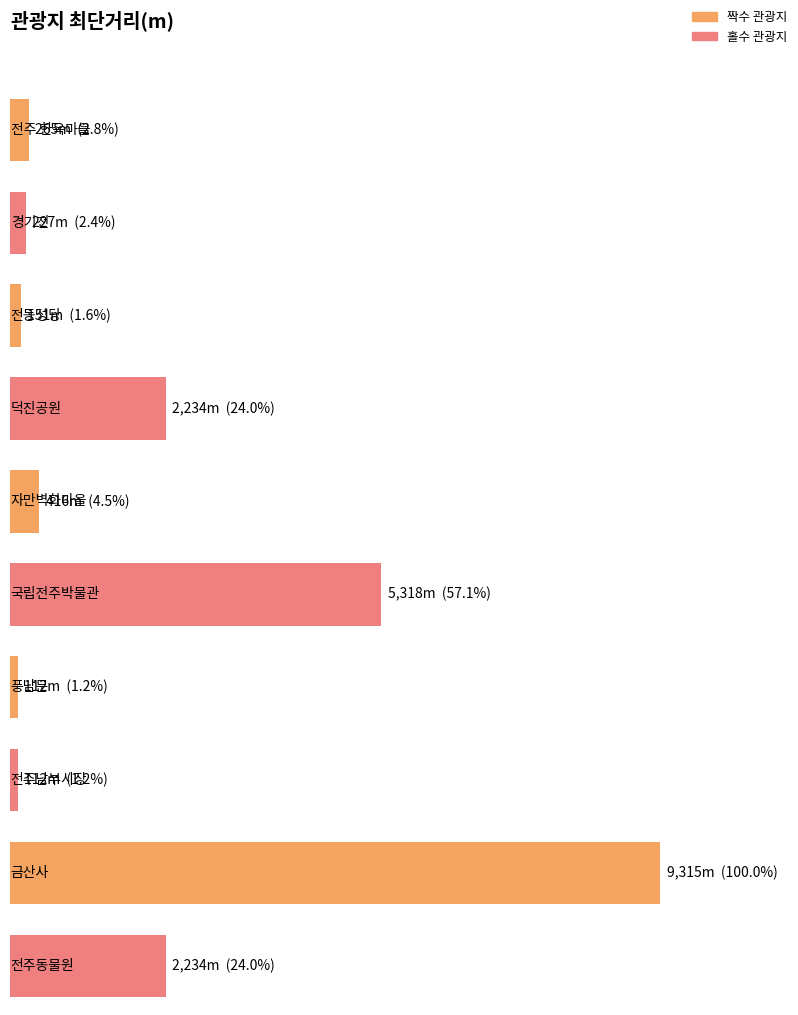

What is the approximate value at 자만벽화마을, to the nearest 50?

400